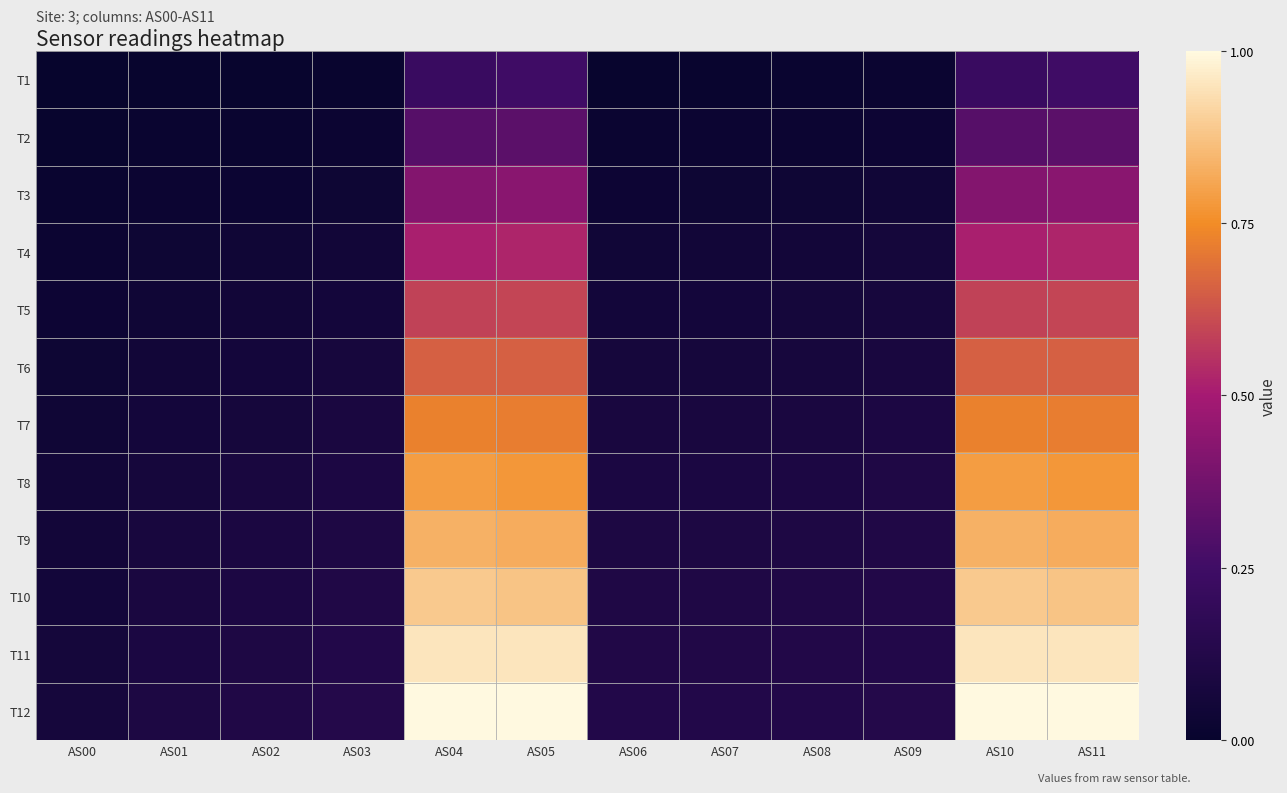

At which category does the chart reach its minimum across all series?

AS00